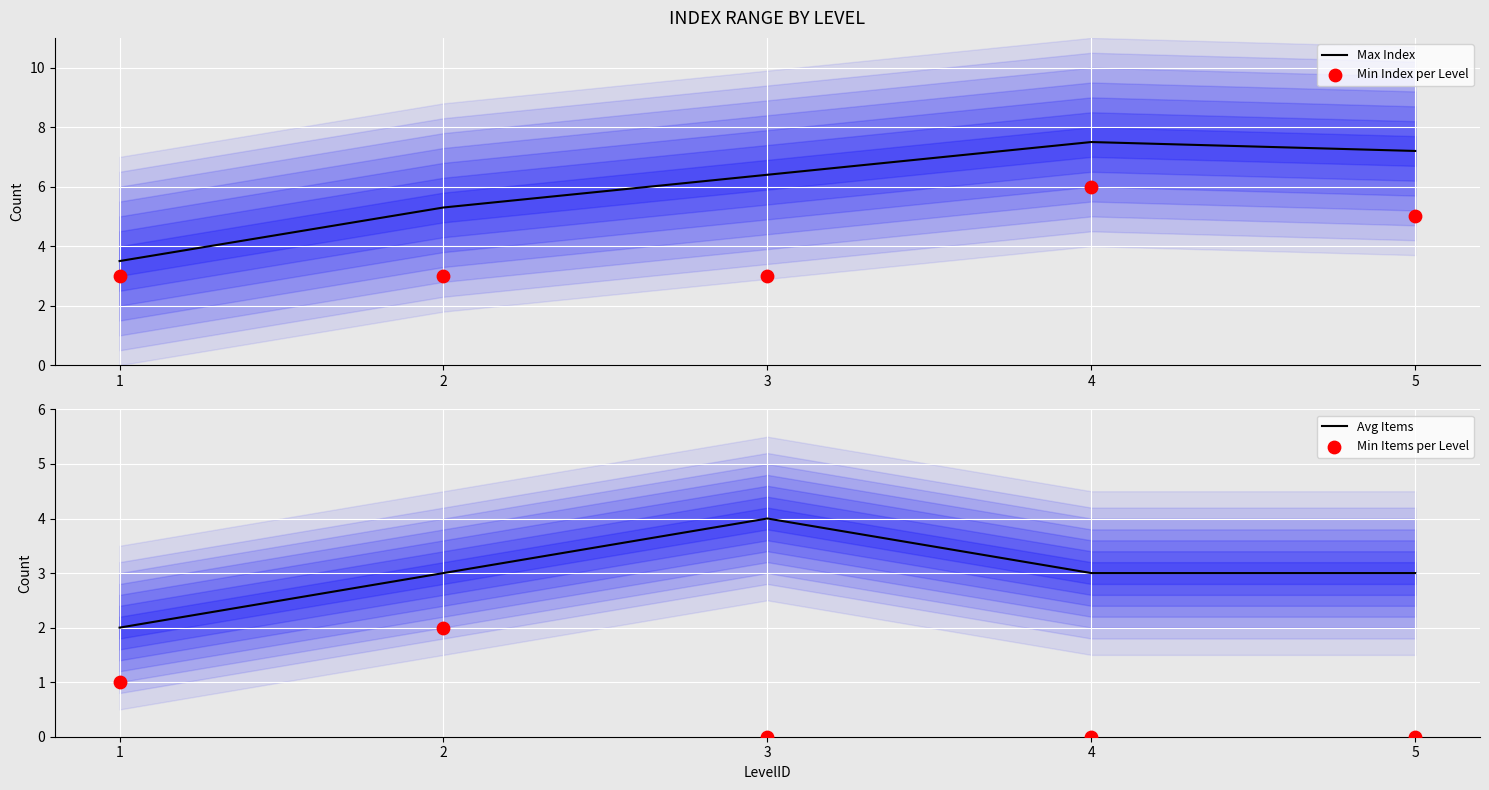

Which series reaches the maximum Y coordinate?

Max Index